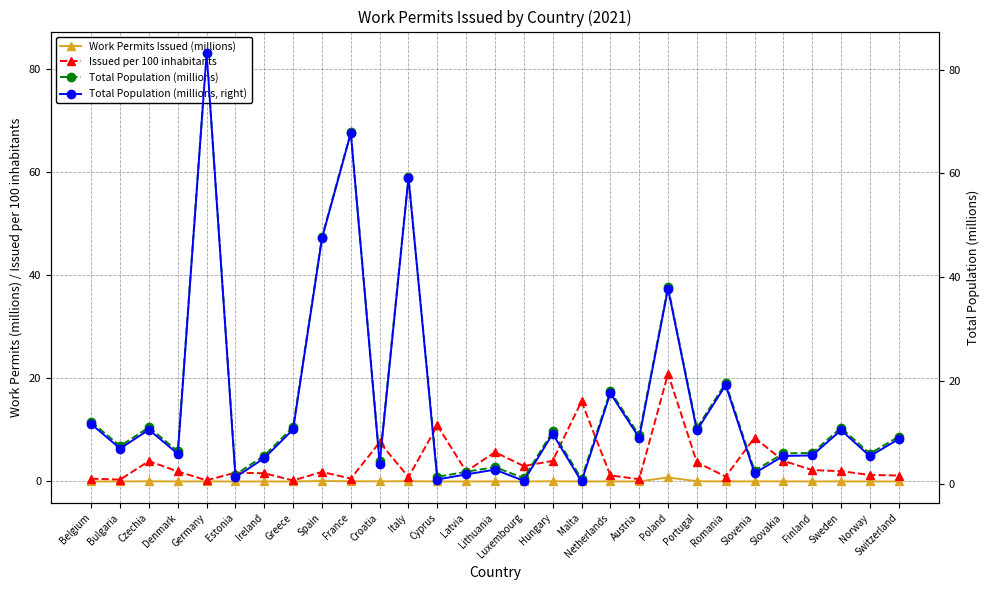

Which series has the largest range (max minus min)?

Total Population (millions)